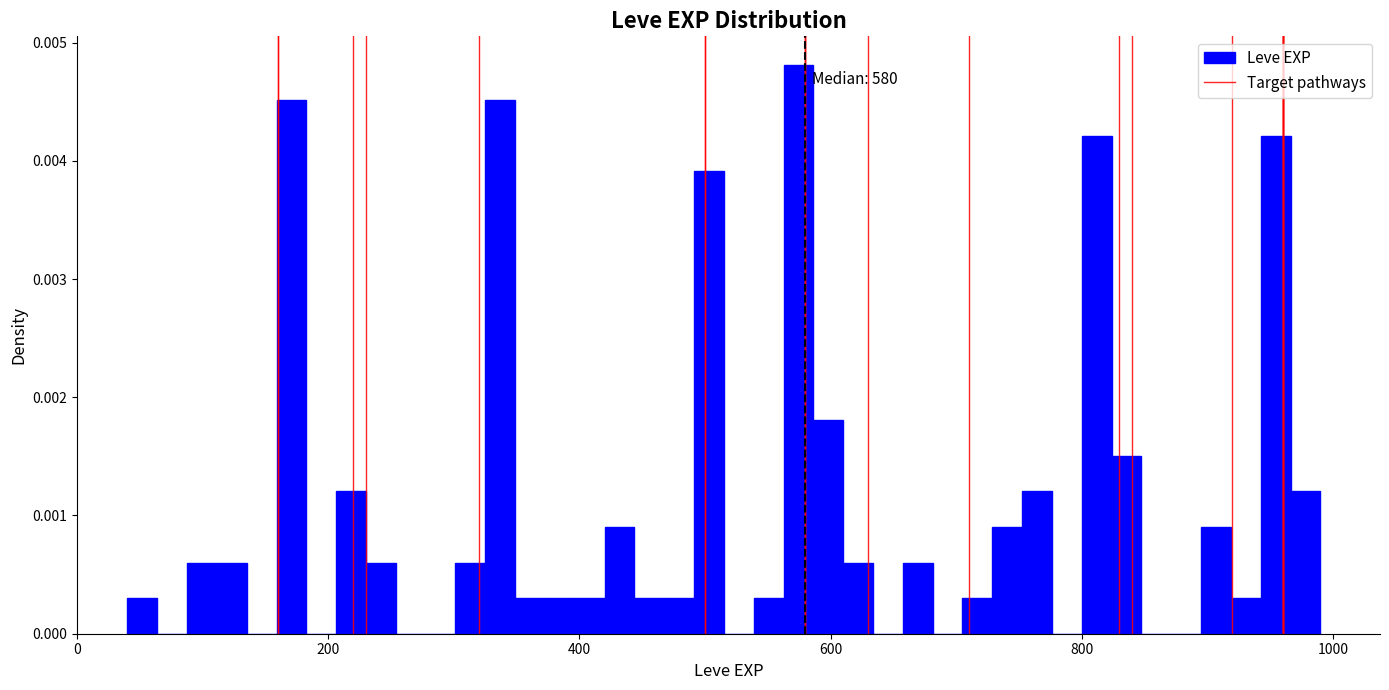

Read against the x-axis, roughly where is the centre of the tallest bar?

580